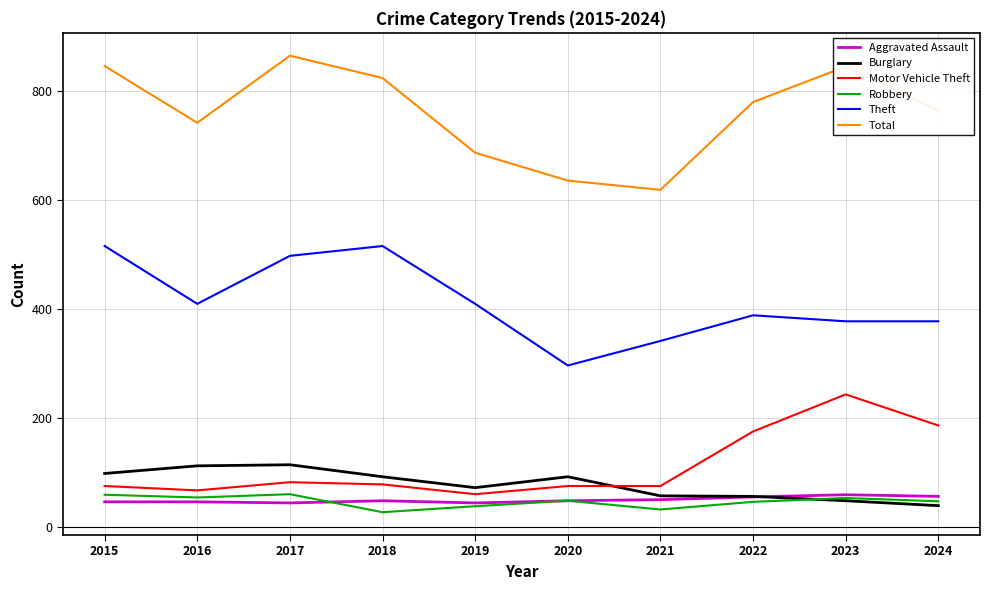

What is the spread (max minus min) of values at 2020?

587